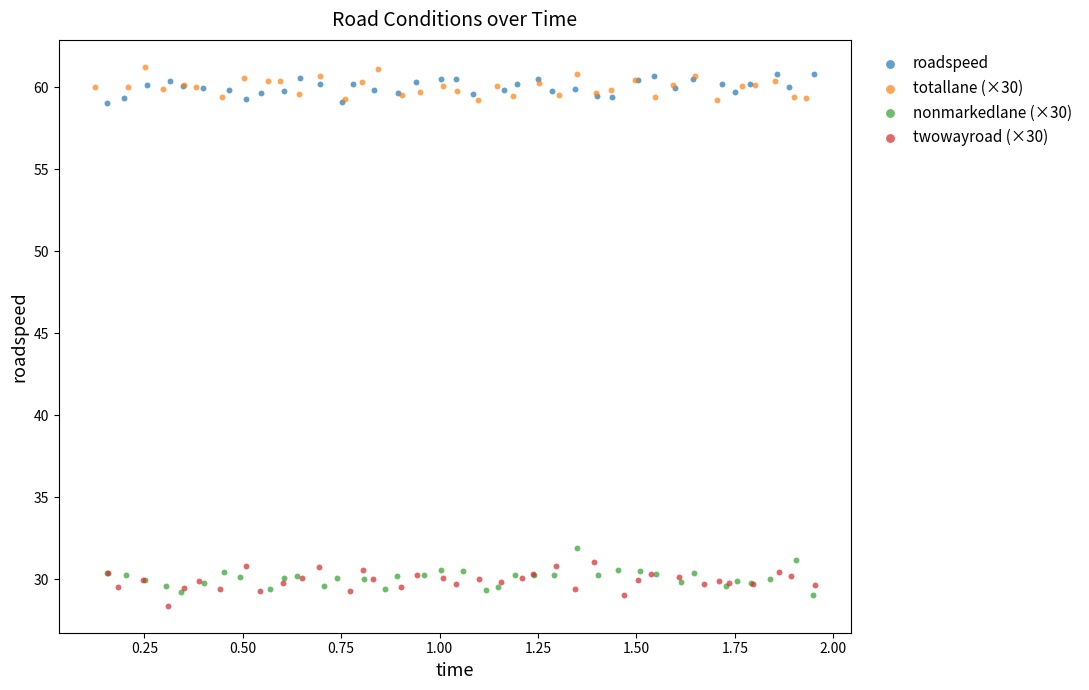

Which series reaches the maximum Y coordinate?

totallane (×30)